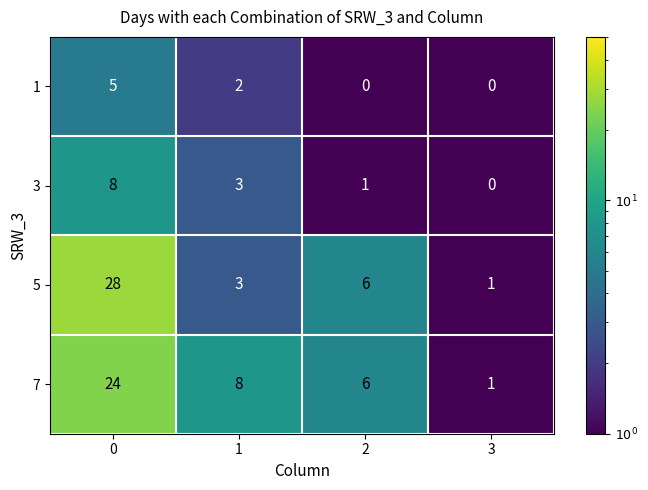

True or false: 3 has a value of 8 at 0.

True